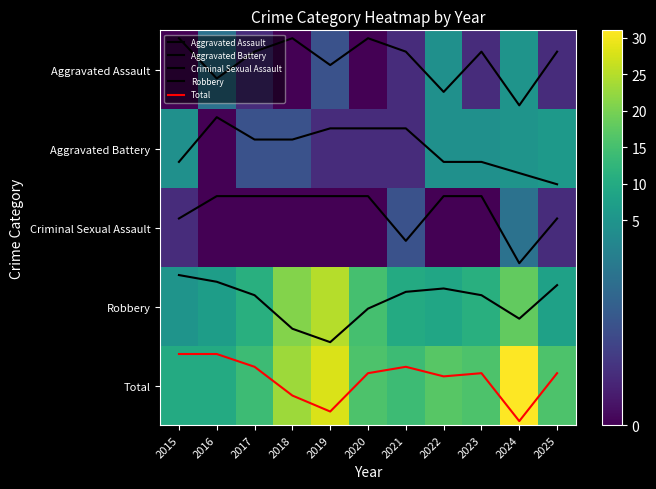

Between 2022 and 2015, which is larger?

2022